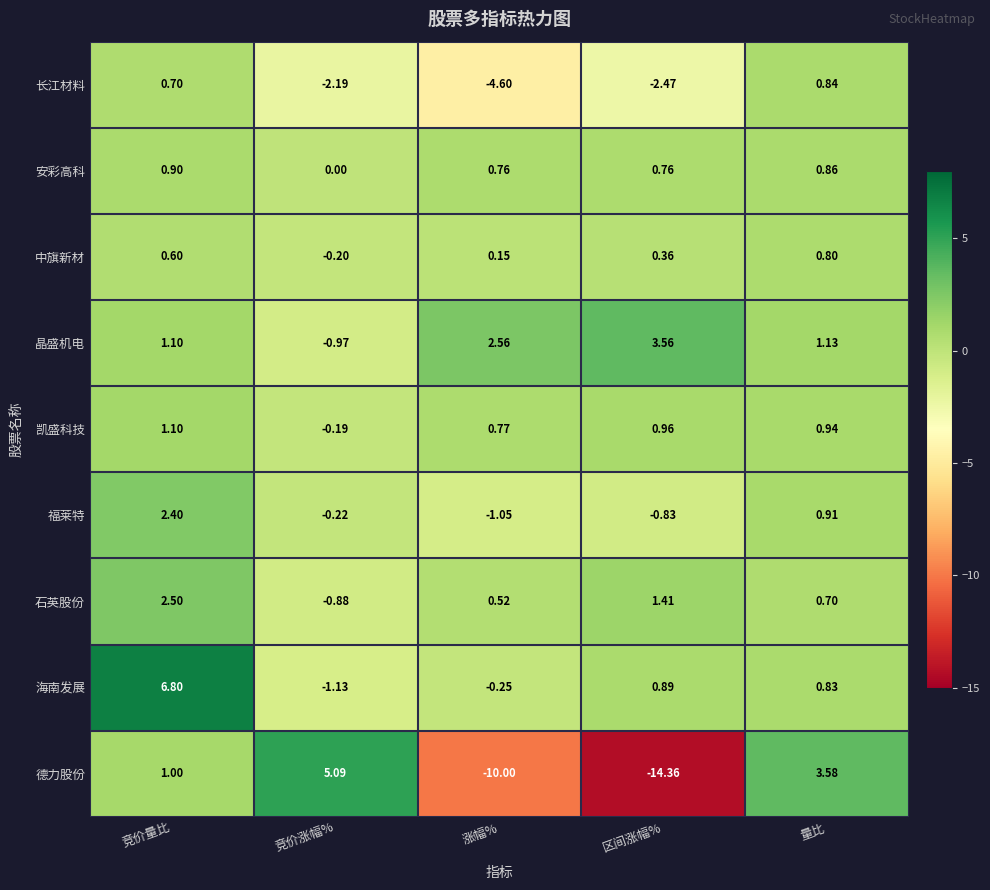

Where does the 海南发展 series first go above 0?

竞价量比